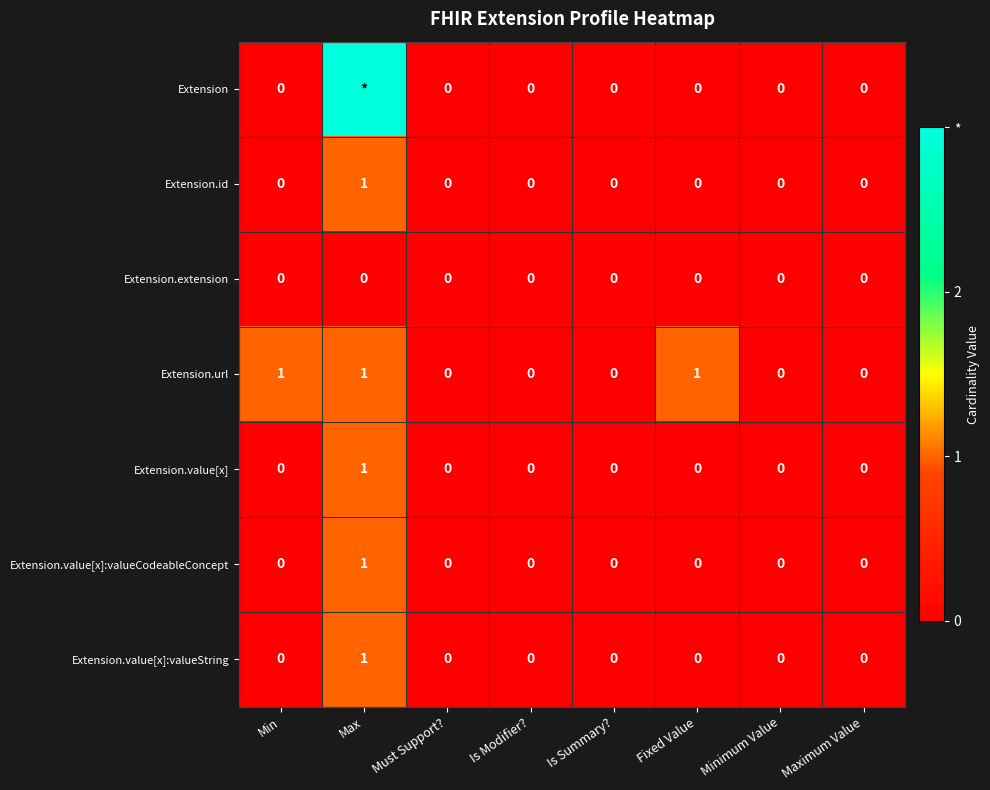

How many series are shown in this chart?

7